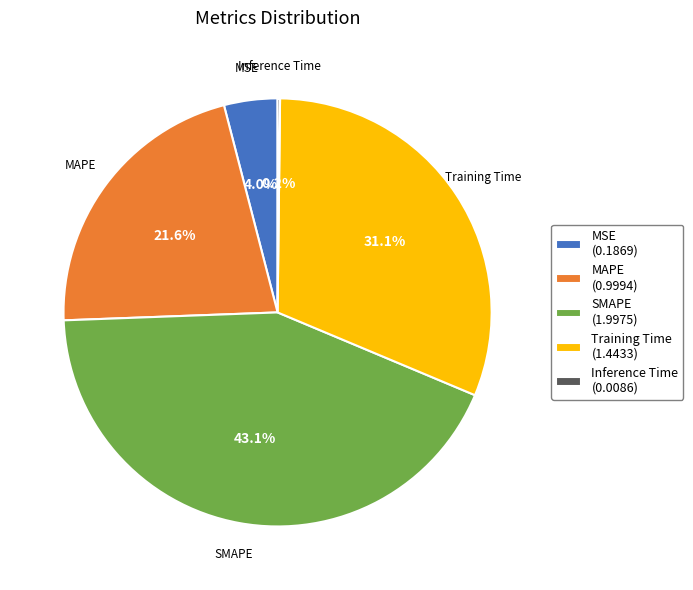

To the nearest percent, what is the combined percentage of SMAPE and MAPE?

65%